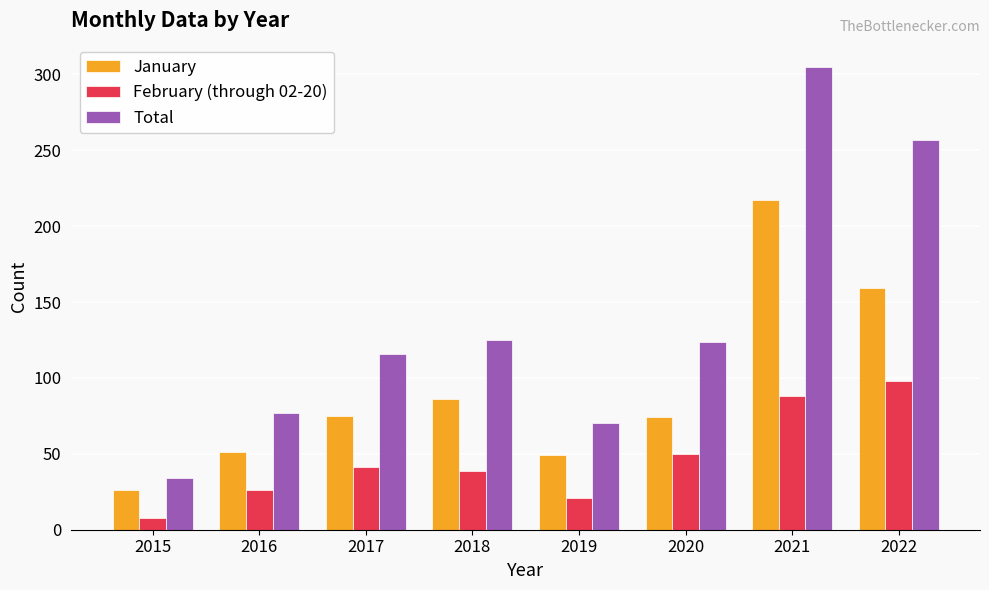

The value of February (through 02-20) at 2022 is 141. True or false?

False